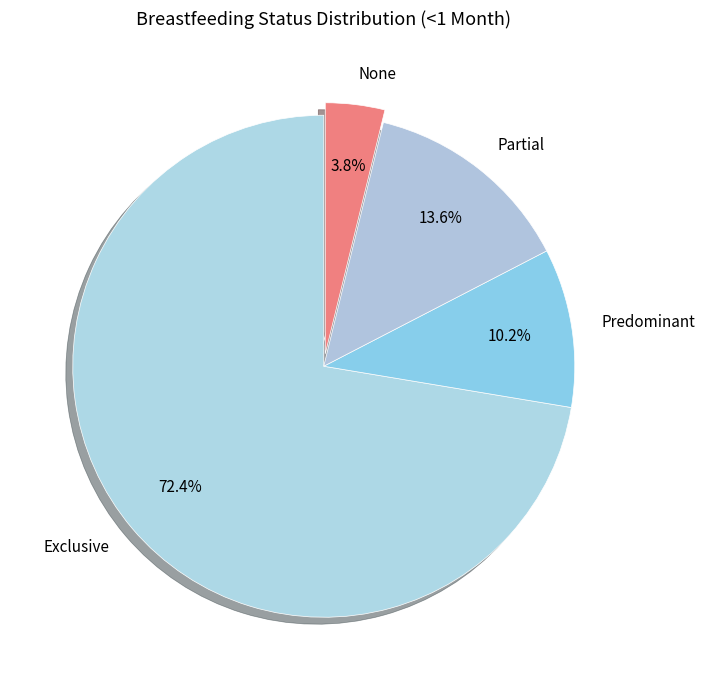

Which has a higher value, Predominant or Exclusive?

Exclusive